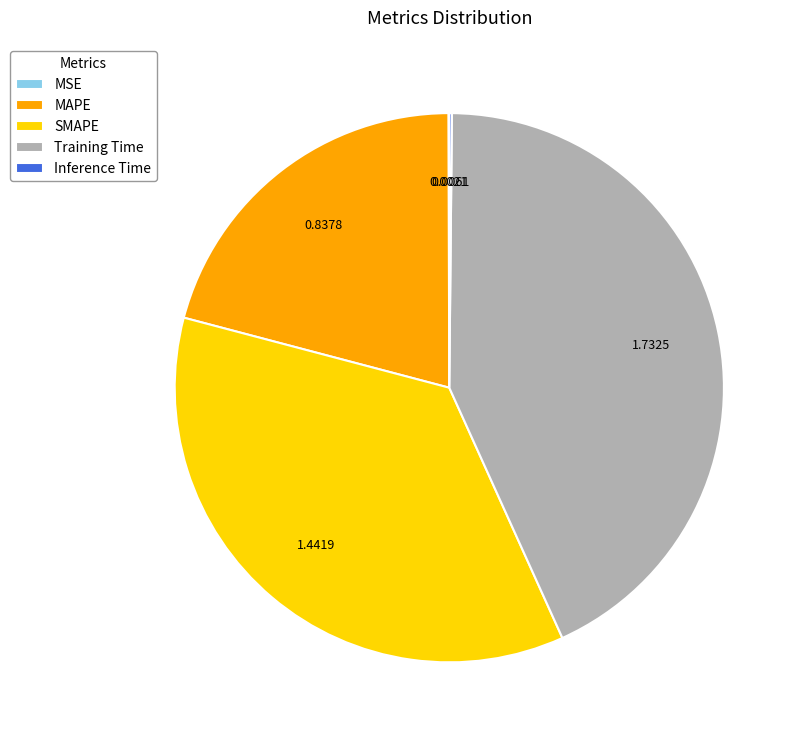

Combined, do MAPE and SMAPE account for over 50%?

Yes